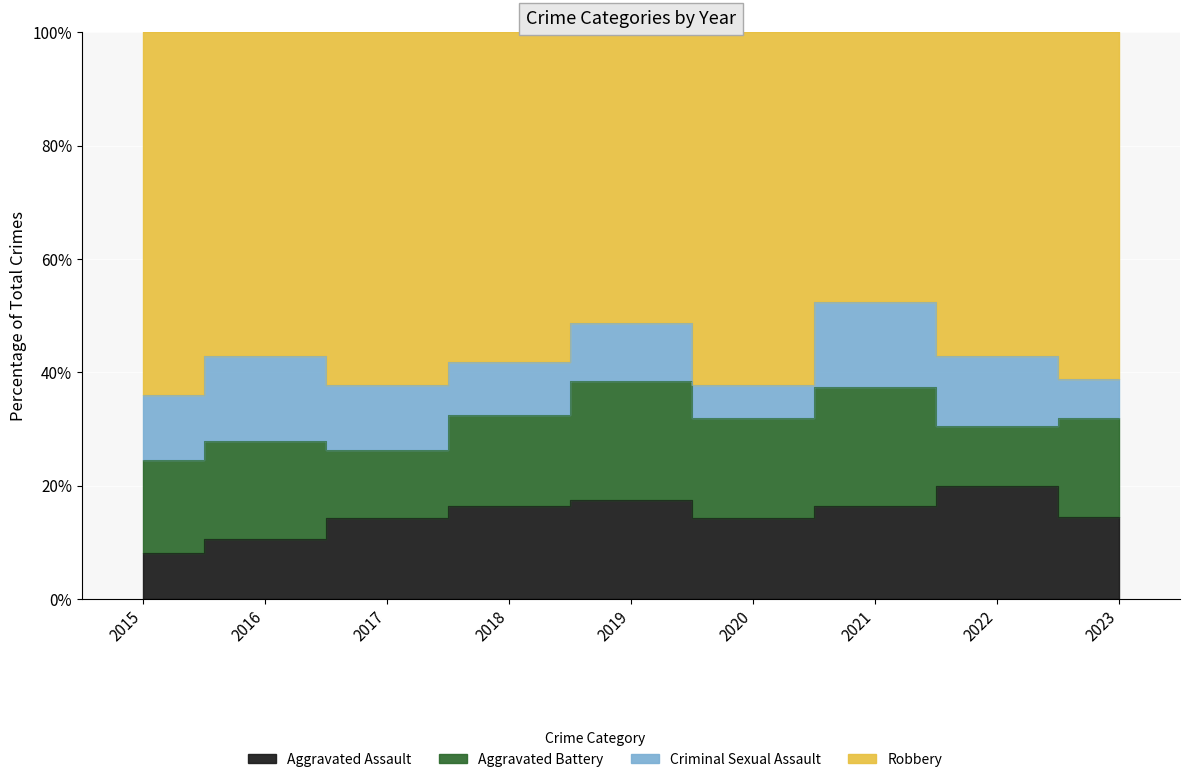

Read the Robbery value at 2023, to the nearest 10.

60